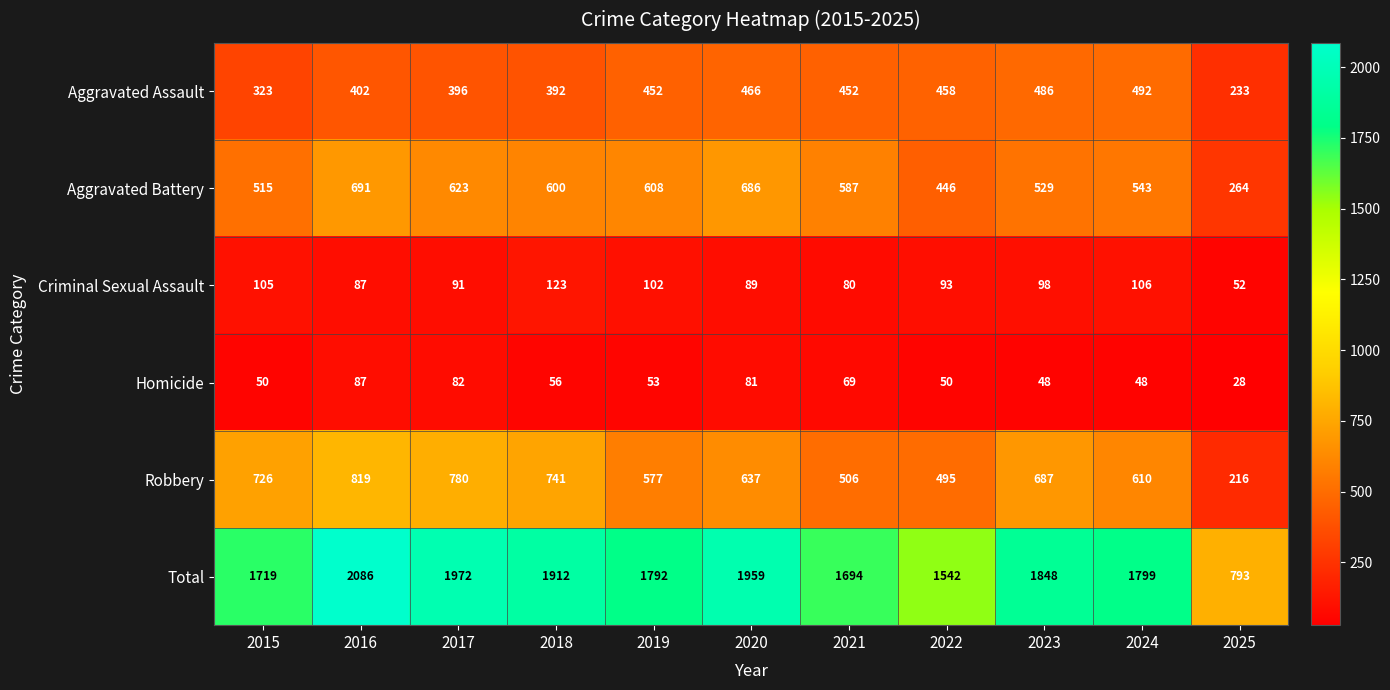

Which category has the highest value across all series?

2016